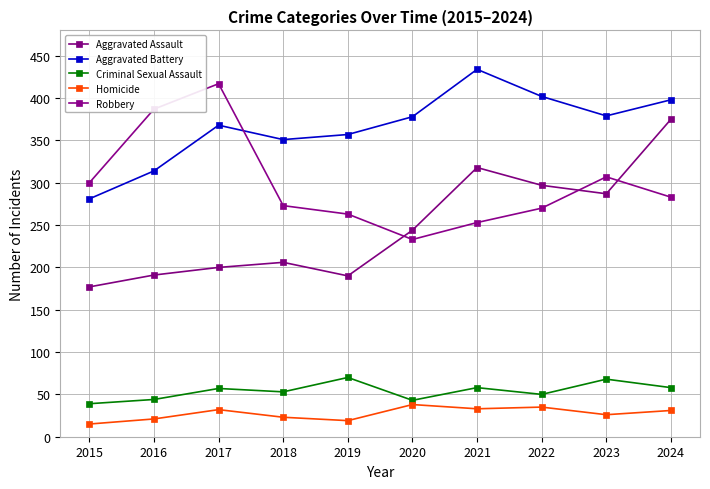

The value of Homicide at 2020 is 38. True or false?

True